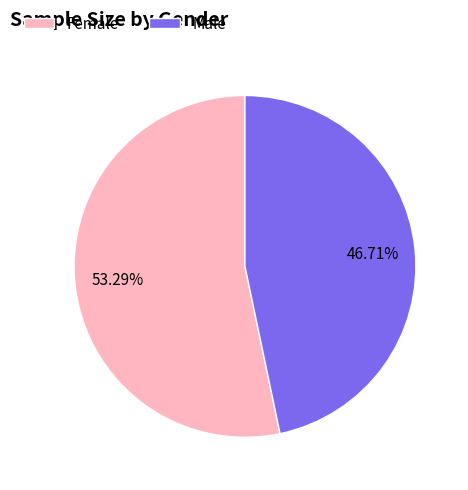

Is there a majority slice in this chart?

Yes